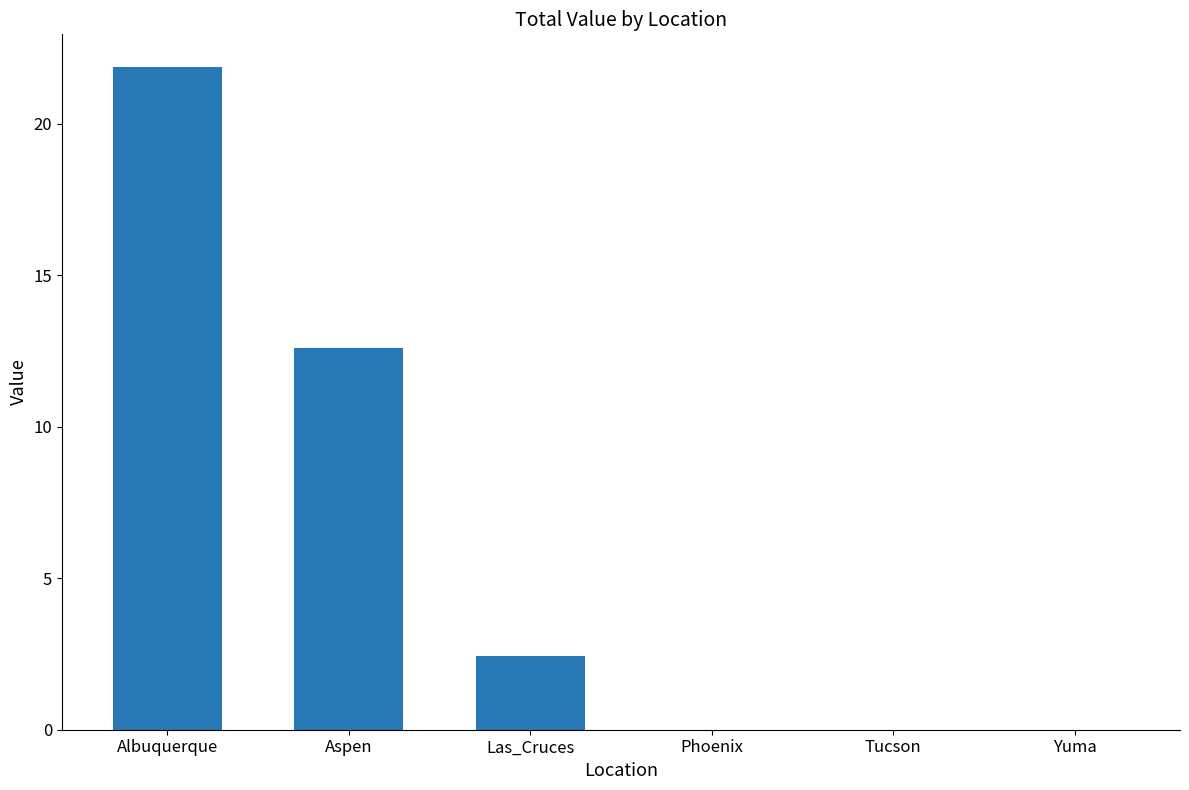

At which label is the value closest to 10?

Aspen